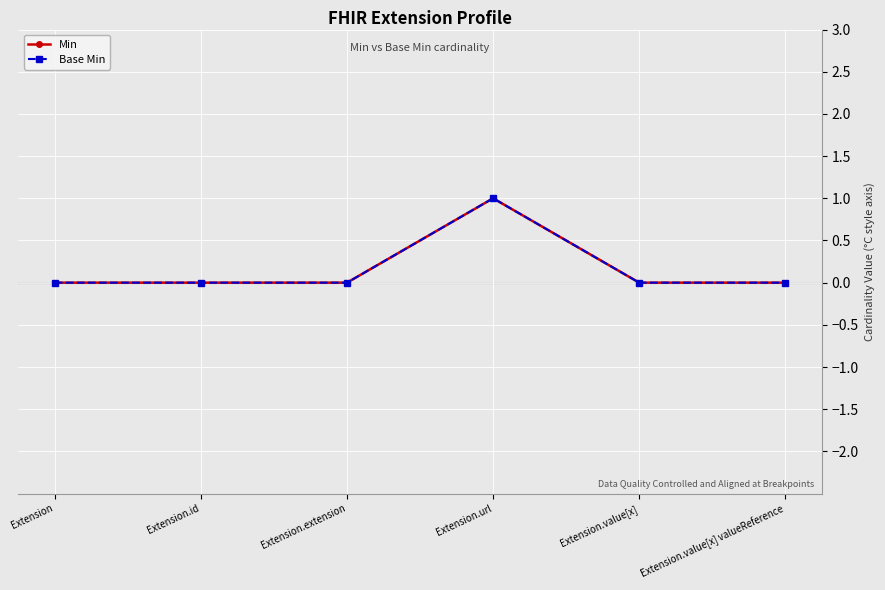

The Base Min series shows 0 at Extension.extension. True or false?

True